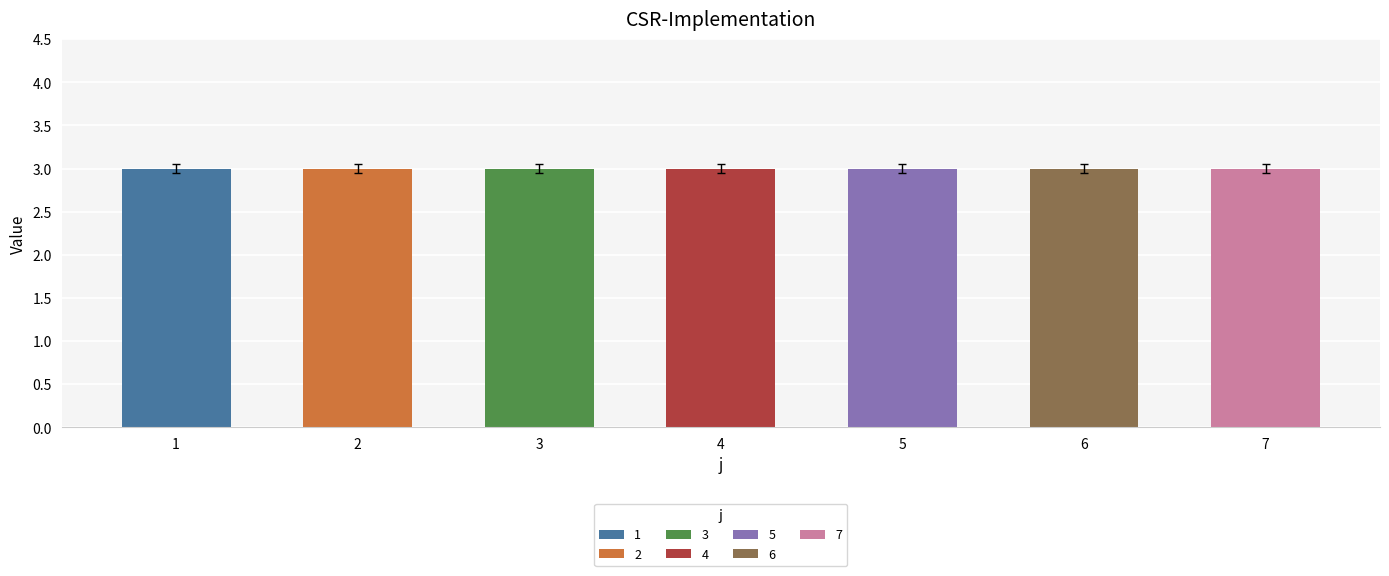

What is the average value of the t series?

3